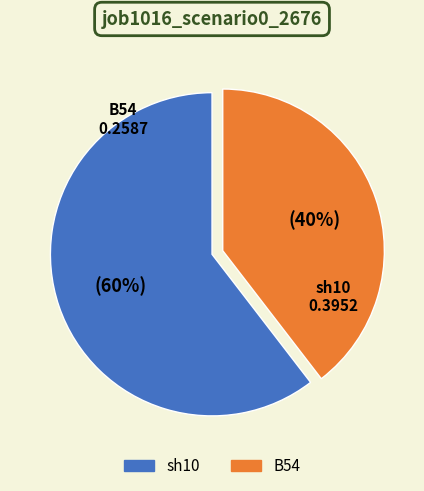

How many segments does this pie chart have?

2